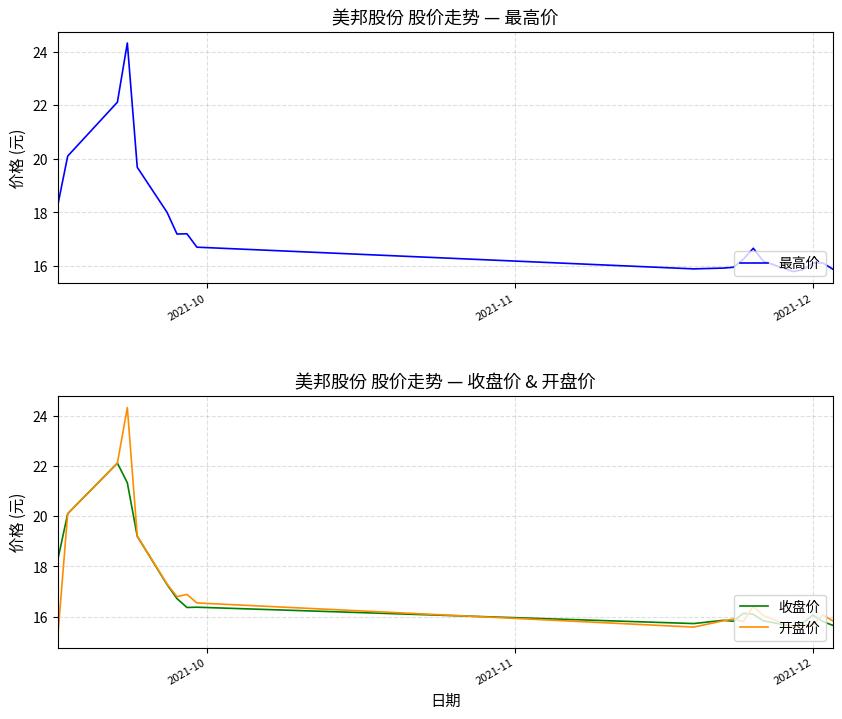

What is the maximum value for 最高价?

24.3